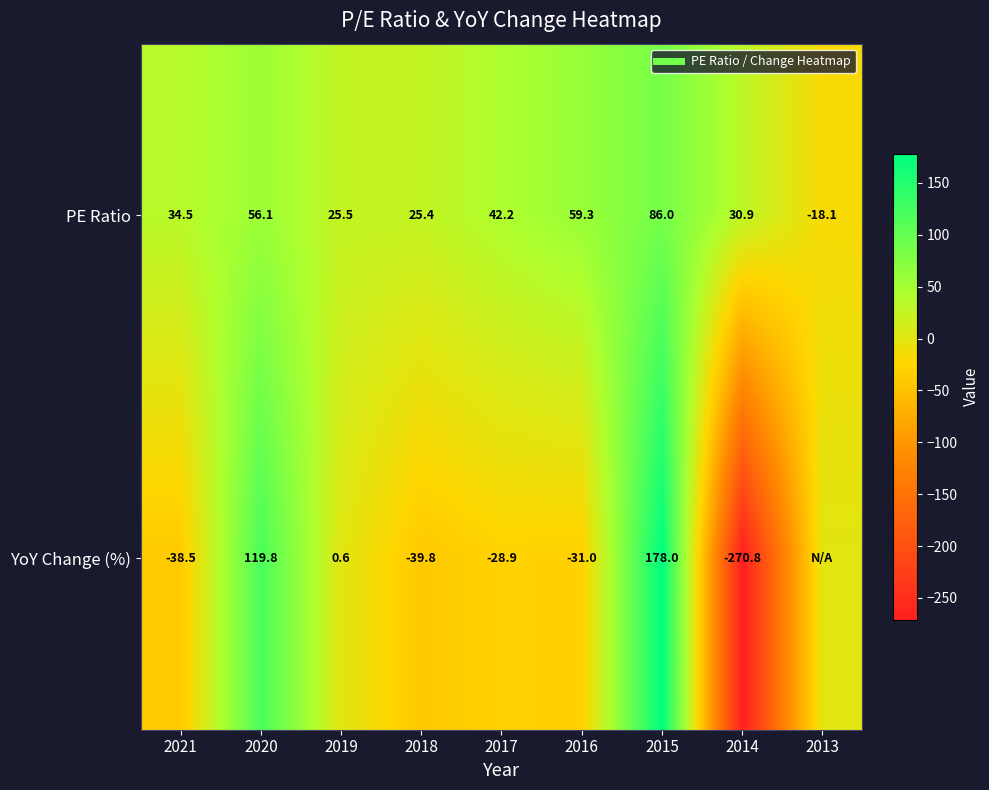

At which label does PE Ratio first exceed 34?

2021